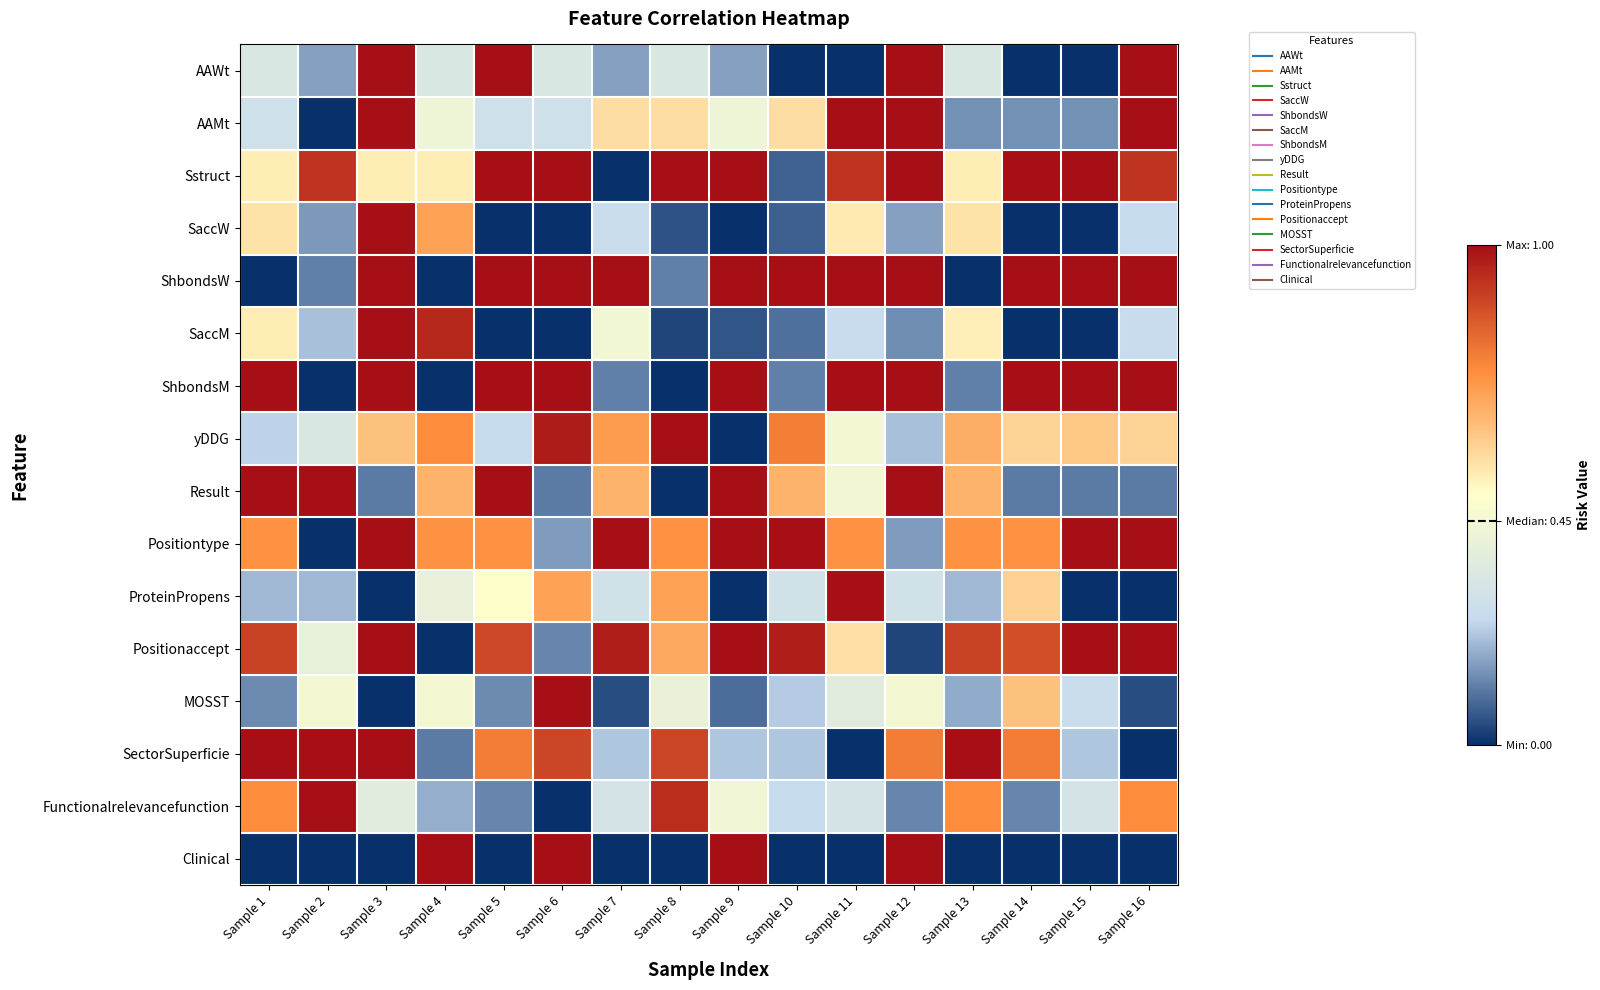

Which series has the largest range (max minus min)?

AAWt